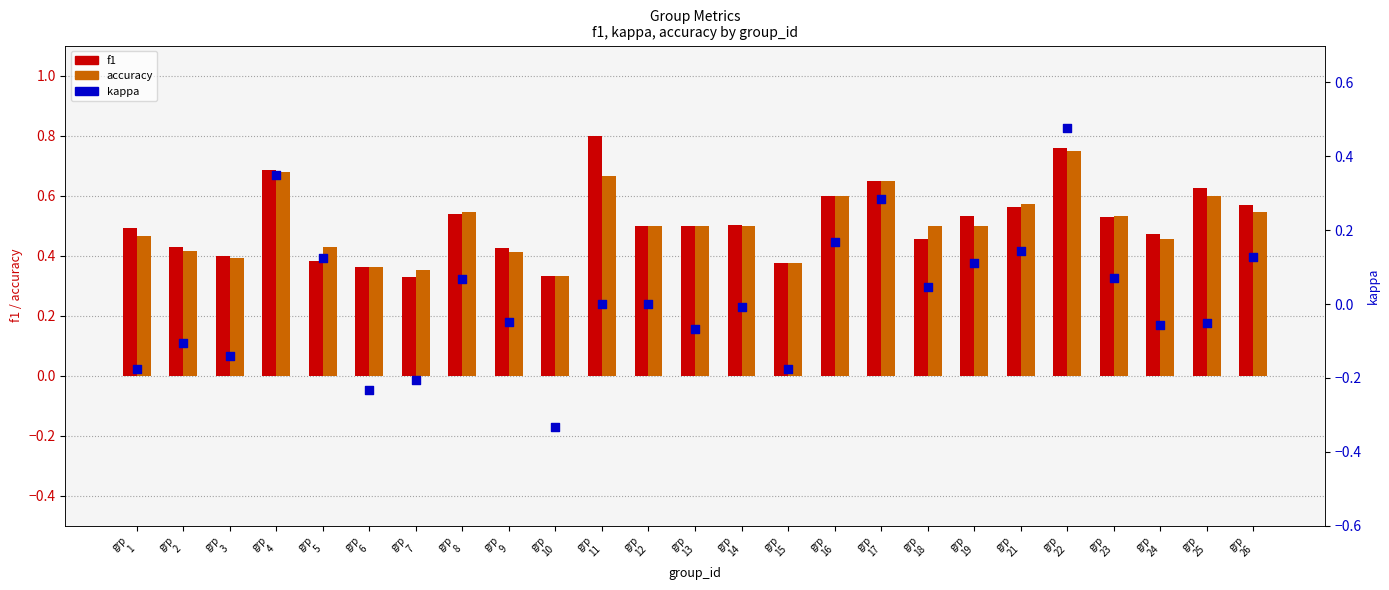

Is the value of kappa at grp
18 greater than the value of f1 at grp
11?

No